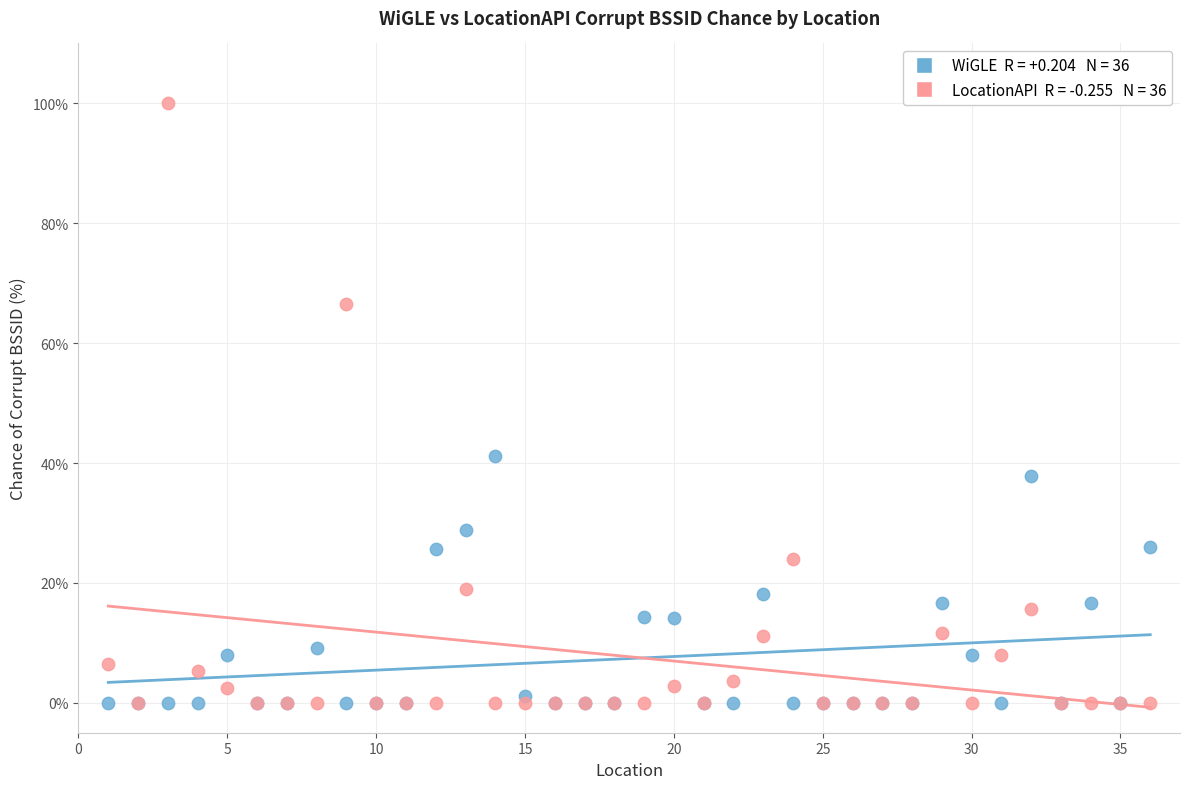

Across all series, what Y value is closest to 50?

41.2